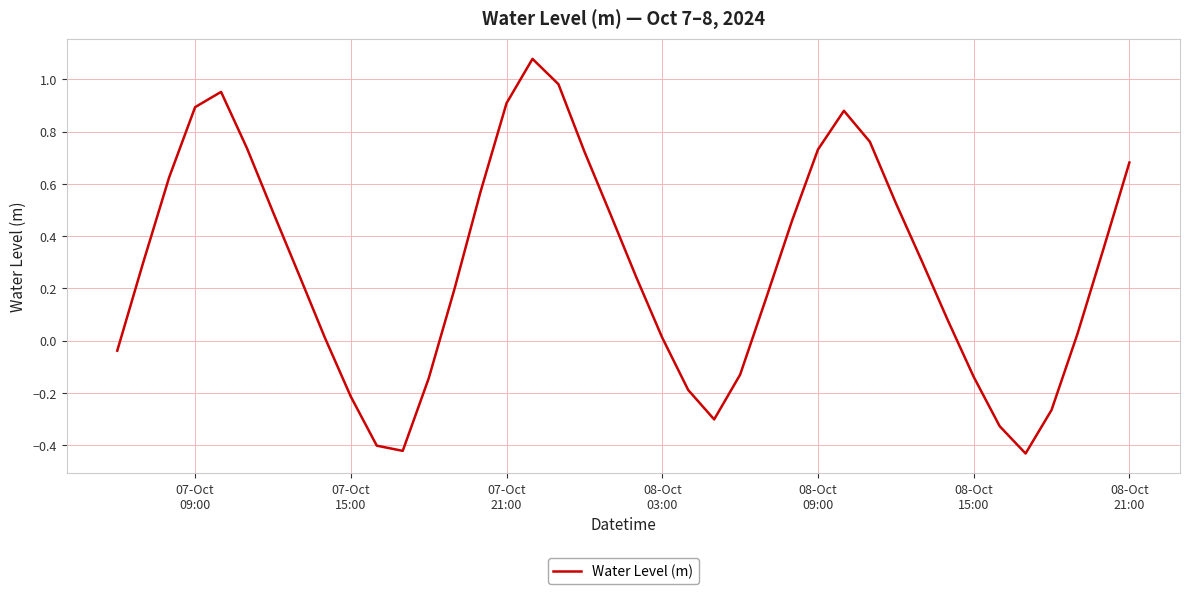

Is this an area chart (filled region under the line)?

No